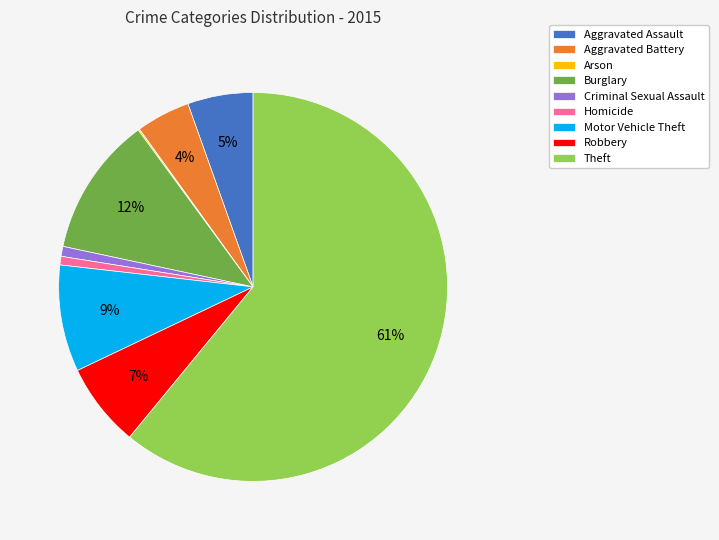

Do Criminal Sexual Assault and Burglary together represent more than half of the pie?

No